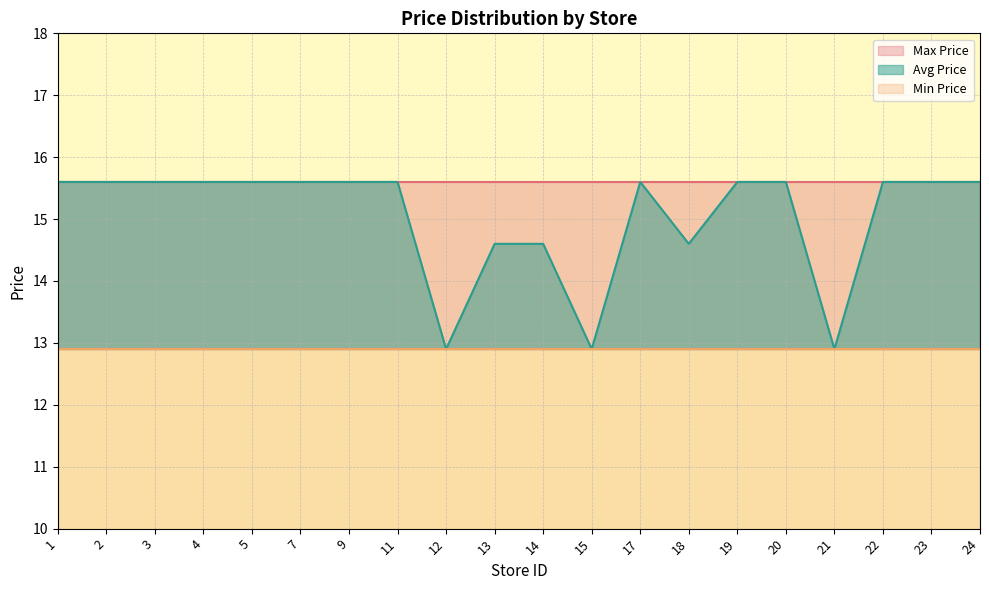

Reading left to right, extract all data points from this chart.

Avg Price: 15.6	15.6	15.6	15.6	15.6	15.6	15.6	15.6	12.9	14.6	14.6	12.9	15.6	14.6	15.6	15.6	12.9	15.6	15.6	15.6
Min Price: 12.9	12.9	12.9	12.9	12.9	12.9	12.9	12.9	12.9	12.9	12.9	12.9	12.9	12.9	12.9	12.9	12.9	12.9	12.9	12.9
Max Price: 15.6	15.6	15.6	15.6	15.6	15.6	15.6	15.6	15.6	15.6	15.6	15.6	15.6	15.6	15.6	15.6	15.6	15.6	15.6	15.6